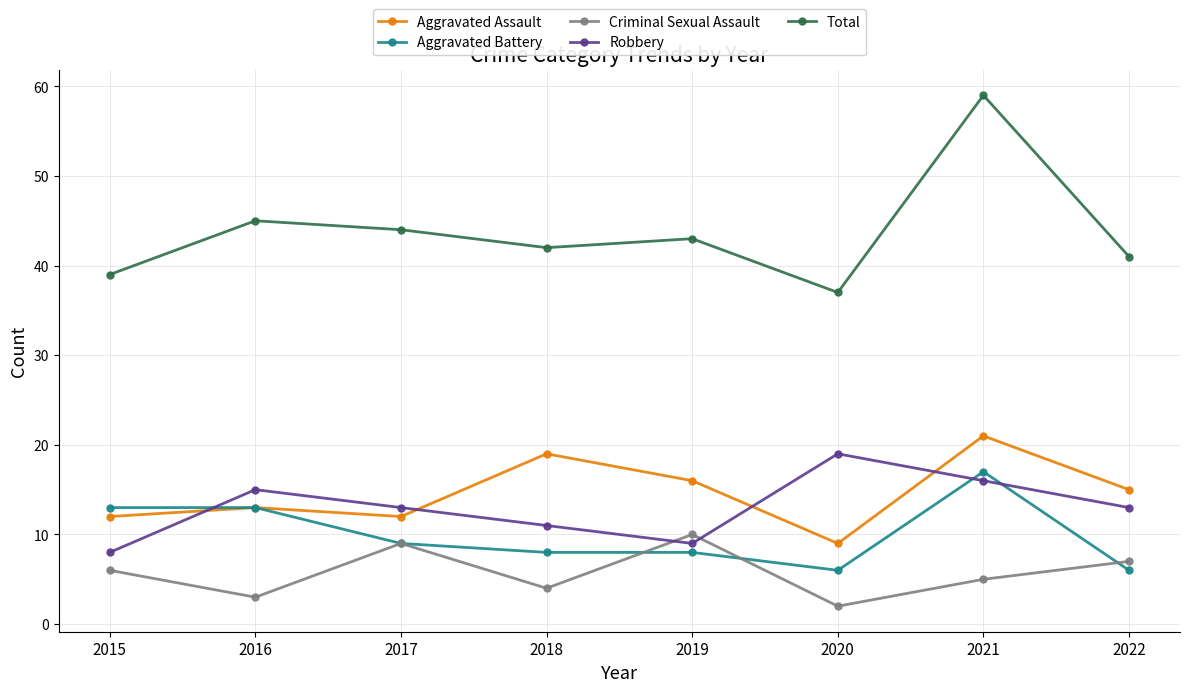

Rank the series at 2020 from highest to lowest value.

Total, Robbery, Aggravated Assault, Aggravated Battery, Criminal Sexual Assault